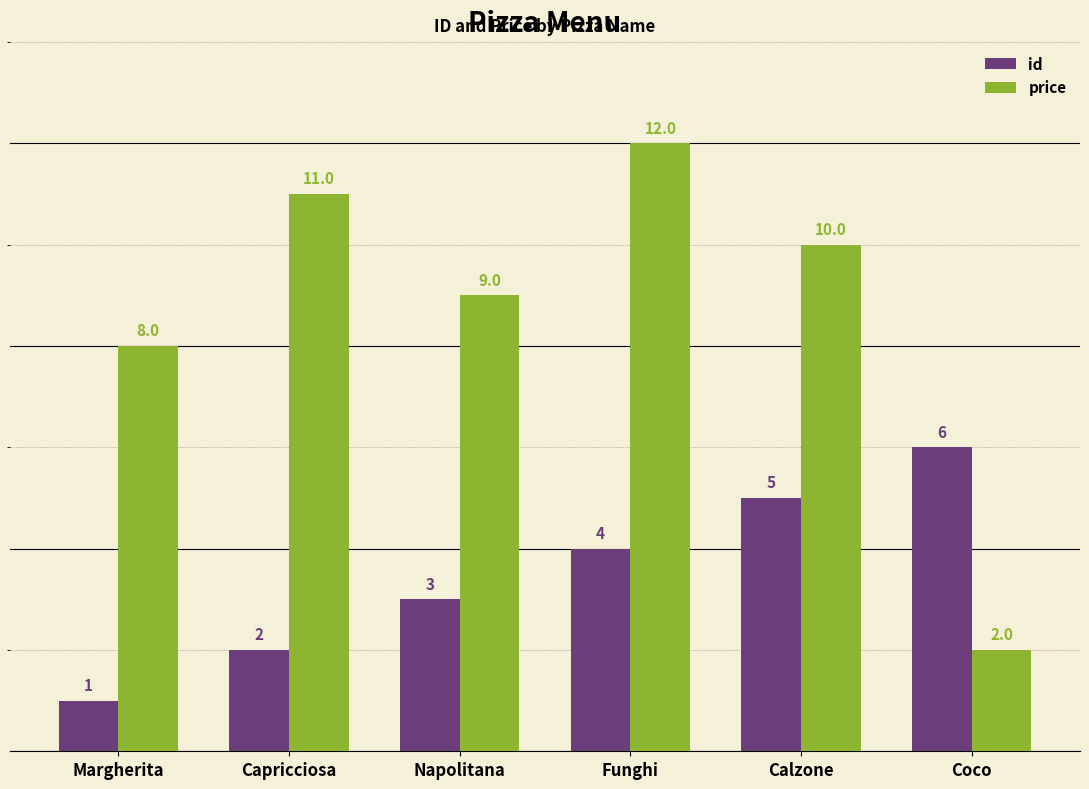

Which series has the widest spread of values?

price